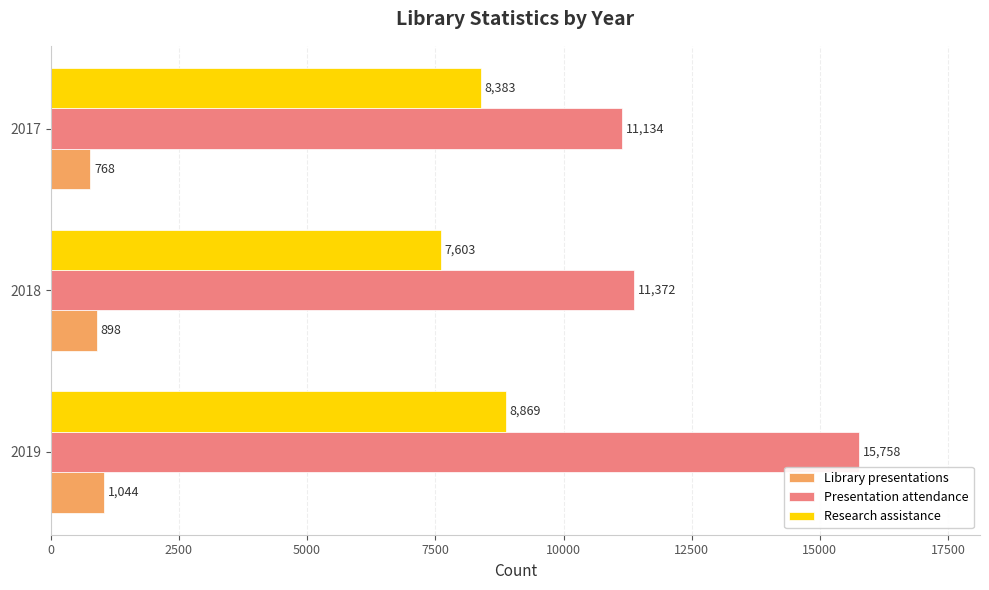

Which label corresponds to the smallest value in the chart?

2017